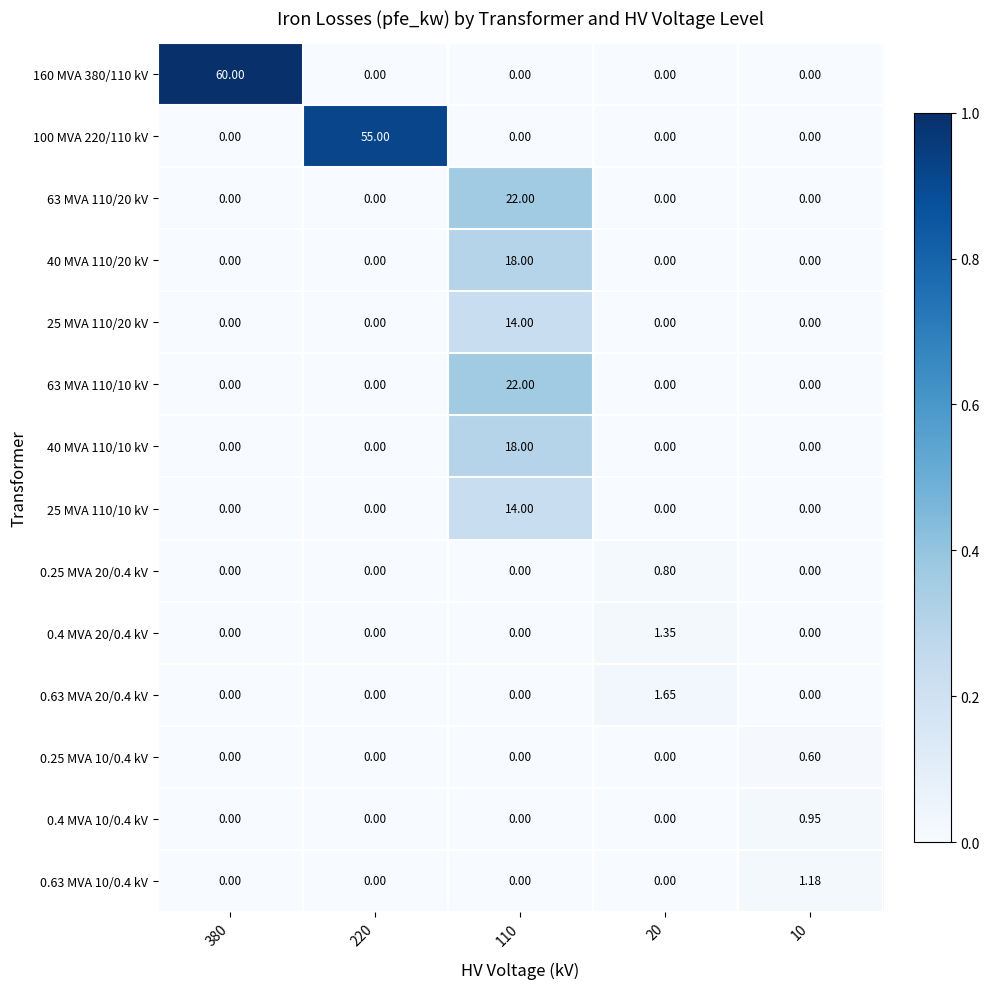

How many values in 25 MVA 110/10 kV are above zero?

1